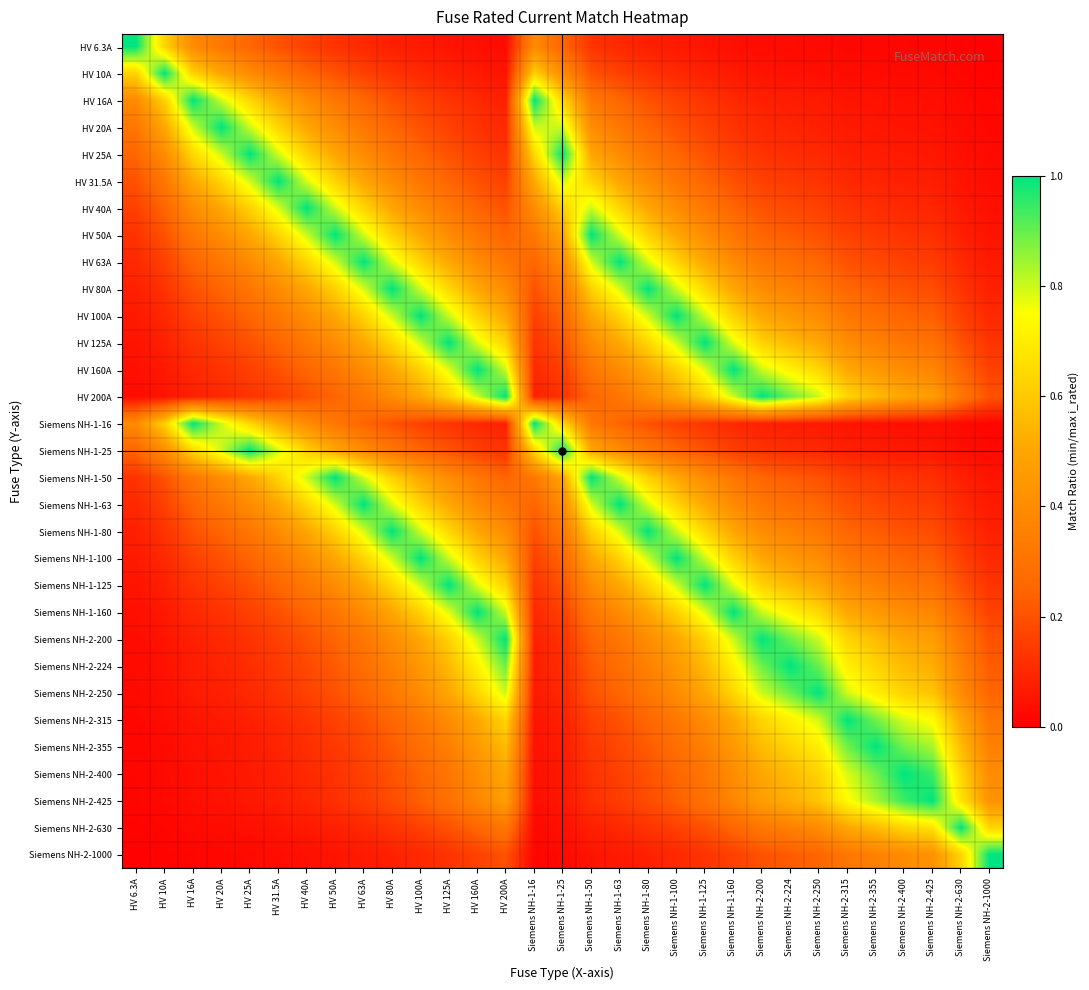

Reading left to right, transcribe all the data shown in this chart.

HV 6.3A: HV 6.3A=1.0	HV 10A=0.6	HV 16A=0.4	HV 20A=0.3	HV 25A=0.3	HV 31.5A=0.2	HV 40A=0.2	HV 50A=0.1	HV 63A=0.1	HV 80A=0.1	HV 100A=0.1	HV 125A=0.1	HV 160A=0.0	HV 200A=0.0	Siemens NH-1-16=0.4	Siemens NH-1-25=0.3	Siemens NH-1-50=0.1	Siemens NH-1-63=0.1	Siemens NH-1-80=0.1	Siemens NH-1-100=0.1	Siemens NH-1-125=0.1	Siemens NH-1-160=0.0	Siemens NH-2-200=0.0	Siemens NH-2-224=0.0	Siemens NH-2-250=0.0	Siemens NH-2-315=0.0	Siemens NH-2-355=0.0	Siemens NH-2-400=0.0	Siemens NH-2-425=0.0	Siemens NH-2-630=0.0	Siemens NH-2-1000=0.0
HV 10A: HV 6.3A=0.6	HV 10A=1.0	HV 16A=0.6	HV 20A=0.5	HV 25A=0.4	HV 31.5A=0.3	HV 40A=0.2	HV 50A=0.2	HV 63A=0.2	HV 80A=0.1	HV 100A=0.1	HV 125A=0.1	HV 160A=0.1	HV 200A=0.1	Siemens NH-1-16=0.6	Siemens NH-1-25=0.4	Siemens NH-1-50=0.2	Siemens NH-1-63=0.2	Siemens NH-1-80=0.1	Siemens NH-1-100=0.1	Siemens NH-1-125=0.1	Siemens NH-1-160=0.1	Siemens NH-2-200=0.1	Siemens NH-2-224=0.0	Siemens NH-2-250=0.0	Siemens NH-2-315=0.0	Siemens NH-2-355=0.0	Siemens NH-2-400=0.0	Siemens NH-2-425=0.0	Siemens NH-2-630=0.0	Siemens NH-2-1000=0.0
HV 16A: HV 6.3A=0.4	HV 10A=0.6	HV 16A=1.0	HV 20A=0.8	HV 25A=0.6	HV 31.5A=0.5	HV 40A=0.4	HV 50A=0.3	HV 63A=0.3	HV 80A=0.2	HV 100A=0.2	HV 125A=0.1	HV 160A=0.1	HV 200A=0.1	Siemens NH-1-16=1.0	Siemens NH-1-25=0.6	Siemens NH-1-50=0.3	Siemens NH-1-63=0.3	Siemens NH-1-80=0.2	Siemens NH-1-100=0.2	Siemens NH-1-125=0.1	Siemens NH-1-160=0.1	Siemens NH-2-200=0.1	Siemens NH-2-224=0.1	Siemens NH-2-250=0.1	Siemens NH-2-315=0.1	Siemens NH-2-355=0.0	Siemens NH-2-400=0.0	Siemens NH-2-425=0.0	Siemens NH-2-630=0.0	Siemens NH-2-1000=0.0
HV 20A: HV 6.3A=0.3	HV 10A=0.5	HV 16A=0.8	HV 20A=1.0	HV 25A=0.8	HV 31.5A=0.6	HV 40A=0.5	HV 50A=0.4	HV 63A=0.3	HV 80A=0.2	HV 100A=0.2	HV 125A=0.2	HV 160A=0.1	HV 200A=0.1	Siemens NH-1-16=0.8	Siemens NH-1-25=0.8	Siemens NH-1-50=0.4	Siemens NH-1-63=0.3	Siemens NH-1-80=0.2	Siemens NH-1-100=0.2	Siemens NH-1-125=0.2	Siemens NH-1-160=0.1	Siemens NH-2-200=0.1	Siemens NH-2-224=0.1	Siemens NH-2-250=0.1	Siemens NH-2-315=0.1	Siemens NH-2-355=0.1	Siemens NH-2-400=0.1	Siemens NH-2-425=0.0	Siemens NH-2-630=0.0	Siemens NH-2-1000=0.0
HV 25A: HV 6.3A=0.3	HV 10A=0.4	HV 16A=0.6	HV 20A=0.8	HV 25A=1.0	HV 31.5A=0.8	HV 40A=0.6	HV 50A=0.5	HV 63A=0.4	HV 80A=0.3	HV 100A=0.2	HV 125A=0.2	HV 160A=0.2	HV 200A=0.1	Siemens NH-1-16=0.6	Siemens NH-1-25=1.0	Siemens NH-1-50=0.5	Siemens NH-1-63=0.4	Siemens NH-1-80=0.3	Siemens NH-1-100=0.2	Siemens NH-1-125=0.2	Siemens NH-1-160=0.2	Siemens NH-2-200=0.1	Siemens NH-2-224=0.1	Siemens NH-2-250=0.1	Siemens NH-2-315=0.1	Siemens NH-2-355=0.1	Siemens NH-2-400=0.1	Siemens NH-2-425=0.1	Siemens NH-2-630=0.0	Siemens NH-2-1000=0.0
HV 31.5A: HV 6.3A=0.2	HV 10A=0.3	HV 16A=0.5	HV 20A=0.6	HV 25A=0.8	HV 31.5A=1.0	HV 40A=0.8	HV 50A=0.6	HV 63A=0.5	HV 80A=0.4	HV 100A=0.3	HV 125A=0.3	HV 160A=0.2	HV 200A=0.2	Siemens NH-1-16=0.5	Siemens NH-1-25=0.8	Siemens NH-1-50=0.6	Siemens NH-1-63=0.5	Siemens NH-1-80=0.4	Siemens NH-1-100=0.3	Siemens NH-1-125=0.3	Siemens NH-1-160=0.2	Siemens NH-2-200=0.2	Siemens NH-2-224=0.1	Siemens NH-2-250=0.1	Siemens NH-2-315=0.1	Siemens NH-2-355=0.1	Siemens NH-2-400=0.1	Siemens NH-2-425=0.1	Siemens NH-2-630=0.1	Siemens NH-2-1000=0.0
HV 40A: HV 6.3A=0.2	HV 10A=0.2	HV 16A=0.4	HV 20A=0.5	HV 25A=0.6	HV 31.5A=0.8	HV 40A=1.0	HV 50A=0.8	HV 63A=0.6	HV 80A=0.5	HV 100A=0.4	HV 125A=0.3	HV 160A=0.2	HV 200A=0.2	Siemens NH-1-16=0.4	Siemens NH-1-25=0.6	Siemens NH-1-50=0.8	Siemens NH-1-63=0.6	Siemens NH-1-80=0.5	Siemens NH-1-100=0.4	Siemens NH-1-125=0.3	Siemens NH-1-160=0.2	Siemens NH-2-200=0.2	Siemens NH-2-224=0.2	Siemens NH-2-250=0.2	Siemens NH-2-315=0.1	Siemens NH-2-355=0.1	Siemens NH-2-400=0.1	Siemens NH-2-425=0.1	Siemens NH-2-630=0.1	Siemens NH-2-1000=0.0
HV 50A: HV 6.3A=0.1	HV 10A=0.2	HV 16A=0.3	HV 20A=0.4	HV 25A=0.5	HV 31.5A=0.6	HV 40A=0.8	HV 50A=1.0	HV 63A=0.8	HV 80A=0.6	HV 100A=0.5	HV 125A=0.4	HV 160A=0.3	HV 200A=0.2	Siemens NH-1-16=0.3	Siemens NH-1-25=0.5	Siemens NH-1-50=1.0	Siemens NH-1-63=0.8	Siemens NH-1-80=0.6	Siemens NH-1-100=0.5	Siemens NH-1-125=0.4	Siemens NH-1-160=0.3	Siemens NH-2-200=0.2	Siemens NH-2-224=0.2	Siemens NH-2-250=0.2	Siemens NH-2-315=0.2	Siemens NH-2-355=0.1	Siemens NH-2-400=0.1	Siemens NH-2-425=0.1	Siemens NH-2-630=0.1	Siemens NH-2-1000=0.1
HV 63A: HV 6.3A=0.1	HV 10A=0.2	HV 16A=0.3	HV 20A=0.3	HV 25A=0.4	HV 31.5A=0.5	HV 40A=0.6	HV 50A=0.8	HV 63A=1.0	HV 80A=0.8	HV 100A=0.6	HV 125A=0.5	HV 160A=0.4	HV 200A=0.3	Siemens NH-1-16=0.3	Siemens NH-1-25=0.4	Siemens NH-1-50=0.8	Siemens NH-1-63=1.0	Siemens NH-1-80=0.8	Siemens NH-1-100=0.6	Siemens NH-1-125=0.5	Siemens NH-1-160=0.4	Siemens NH-2-200=0.3	Siemens NH-2-224=0.3	Siemens NH-2-250=0.3	Siemens NH-2-315=0.2	Siemens NH-2-355=0.2	Siemens NH-2-400=0.2	Siemens NH-2-425=0.1	Siemens NH-2-630=0.1	Siemens NH-2-1000=0.1
HV 80A: HV 6.3A=0.1	HV 10A=0.1	HV 16A=0.2	HV 20A=0.2	HV 25A=0.3	HV 31.5A=0.4	HV 40A=0.5	HV 50A=0.6	HV 63A=0.8	HV 80A=1.0	HV 100A=0.8	HV 125A=0.6	HV 160A=0.5	HV 200A=0.4	Siemens NH-1-16=0.2	Siemens NH-1-25=0.3	Siemens NH-1-50=0.6	Siemens NH-1-63=0.8	Siemens NH-1-80=1.0	Siemens NH-1-100=0.8	Siemens NH-1-125=0.6	Siemens NH-1-160=0.5	Siemens NH-2-200=0.4	Siemens NH-2-224=0.4	Siemens NH-2-250=0.3	Siemens NH-2-315=0.3	Siemens NH-2-355=0.2	Siemens NH-2-400=0.2	Siemens NH-2-425=0.2	Siemens NH-2-630=0.1	Siemens NH-2-1000=0.1
HV 100A: HV 6.3A=0.1	HV 10A=0.1	HV 16A=0.2	HV 20A=0.2	HV 25A=0.2	HV 31.5A=0.3	HV 40A=0.4	HV 50A=0.5	HV 63A=0.6	HV 80A=0.8	HV 100A=1.0	HV 125A=0.8	HV 160A=0.6	HV 200A=0.5	Siemens NH-1-16=0.2	Siemens NH-1-25=0.2	Siemens NH-1-50=0.5	Siemens NH-1-63=0.6	Siemens NH-1-80=0.8	Siemens NH-1-100=1.0	Siemens NH-1-125=0.8	Siemens NH-1-160=0.6	Siemens NH-2-200=0.5	Siemens NH-2-224=0.4	Siemens NH-2-250=0.4	Siemens NH-2-315=0.3	Siemens NH-2-355=0.3	Siemens NH-2-400=0.2	Siemens NH-2-425=0.2	Siemens NH-2-630=0.2	Siemens NH-2-1000=0.1
HV 125A: HV 6.3A=0.1	HV 10A=0.1	HV 16A=0.1	HV 20A=0.2	HV 25A=0.2	HV 31.5A=0.3	HV 40A=0.3	HV 50A=0.4	HV 63A=0.5	HV 80A=0.6	HV 100A=0.8	HV 125A=1.0	HV 160A=0.8	HV 200A=0.6	Siemens NH-1-16=0.1	Siemens NH-1-25=0.2	Siemens NH-1-50=0.4	Siemens NH-1-63=0.5	Siemens NH-1-80=0.6	Siemens NH-1-100=0.8	Siemens NH-1-125=1.0	Siemens NH-1-160=0.8	Siemens NH-2-200=0.6	Siemens NH-2-224=0.6	Siemens NH-2-250=0.5	Siemens NH-2-315=0.4	Siemens NH-2-355=0.4	Siemens NH-2-400=0.3	Siemens NH-2-425=0.3	Siemens NH-2-630=0.2	Siemens NH-2-1000=0.1
HV 160A: HV 6.3A=0.0	HV 10A=0.1	HV 16A=0.1	HV 20A=0.1	HV 25A=0.2	HV 31.5A=0.2	HV 40A=0.2	HV 50A=0.3	HV 63A=0.4	HV 80A=0.5	HV 100A=0.6	HV 125A=0.8	HV 160A=1.0	HV 200A=0.8	Siemens NH-1-16=0.1	Siemens NH-1-25=0.2	Siemens NH-1-50=0.3	Siemens NH-1-63=0.4	Siemens NH-1-80=0.5	Siemens NH-1-100=0.6	Siemens NH-1-125=0.8	Siemens NH-1-160=1.0	Siemens NH-2-200=0.8	Siemens NH-2-224=0.7	Siemens NH-2-250=0.6	Siemens NH-2-315=0.5	Siemens NH-2-355=0.5	Siemens NH-2-400=0.4	Siemens NH-2-425=0.4	Siemens NH-2-630=0.3	Siemens NH-2-1000=0.2
HV 200A: HV 6.3A=0.0	HV 10A=0.1	HV 16A=0.1	HV 20A=0.1	HV 25A=0.1	HV 31.5A=0.2	HV 40A=0.2	HV 50A=0.2	HV 63A=0.3	HV 80A=0.4	HV 100A=0.5	HV 125A=0.6	HV 160A=0.8	HV 200A=1.0	Siemens NH-1-16=0.1	Siemens NH-1-25=0.1	Siemens NH-1-50=0.2	Siemens NH-1-63=0.3	Siemens NH-1-80=0.4	Siemens NH-1-100=0.5	Siemens NH-1-125=0.6	Siemens NH-1-160=0.8	Siemens NH-2-200=1.0	Siemens NH-2-224=0.9	Siemens NH-2-250=0.8	Siemens NH-2-315=0.6	Siemens NH-2-355=0.6	Siemens NH-2-400=0.5	Siemens NH-2-425=0.5	Siemens NH-2-630=0.3	Siemens NH-2-1000=0.2
Siemens NH-1-16: HV 6.3A=0.4	HV 10A=0.6	HV 16A=1.0	HV 20A=0.8	HV 25A=0.6	HV 31.5A=0.5	HV 40A=0.4	HV 50A=0.3	HV 63A=0.3	HV 80A=0.2	HV 100A=0.2	HV 125A=0.1	HV 160A=0.1	HV 200A=0.1	Siemens NH-1-16=1.0	Siemens NH-1-25=0.6	Siemens NH-1-50=0.3	Siemens NH-1-63=0.3	Siemens NH-1-80=0.2	Siemens NH-1-100=0.2	Siemens NH-1-125=0.1	Siemens NH-1-160=0.1	Siemens NH-2-200=0.1	Siemens NH-2-224=0.1	Siemens NH-2-250=0.1	Siemens NH-2-315=0.1	Siemens NH-2-355=0.0	Siemens NH-2-400=0.0	Siemens NH-2-425=0.0	Siemens NH-2-630=0.0	Siemens NH-2-1000=0.0
Siemens NH-1-25: HV 6.3A=0.3	HV 10A=0.4	HV 16A=0.6	HV 20A=0.8	HV 25A=1.0	HV 31.5A=0.8	HV 40A=0.6	HV 50A=0.5	HV 63A=0.4	HV 80A=0.3	HV 100A=0.2	HV 125A=0.2	HV 160A=0.2	HV 200A=0.1	Siemens NH-1-16=0.6	Siemens NH-1-25=1.0	Siemens NH-1-50=0.5	Siemens NH-1-63=0.4	Siemens NH-1-80=0.3	Siemens NH-1-100=0.2	Siemens NH-1-125=0.2	Siemens NH-1-160=0.2	Siemens NH-2-200=0.1	Siemens NH-2-224=0.1	Siemens NH-2-250=0.1	Siemens NH-2-315=0.1	Siemens NH-2-355=0.1	Siemens NH-2-400=0.1	Siemens NH-2-425=0.1	Siemens NH-2-630=0.0	Siemens NH-2-1000=0.0
Siemens NH-1-50: HV 6.3A=0.1	HV 10A=0.2	HV 16A=0.3	HV 20A=0.4	HV 25A=0.5	HV 31.5A=0.6	HV 40A=0.8	HV 50A=1.0	HV 63A=0.8	HV 80A=0.6	HV 100A=0.5	HV 125A=0.4	HV 160A=0.3	HV 200A=0.2	Siemens NH-1-16=0.3	Siemens NH-1-25=0.5	Siemens NH-1-50=1.0	Siemens NH-1-63=0.8	Siemens NH-1-80=0.6	Siemens NH-1-100=0.5	Siemens NH-1-125=0.4	Siemens NH-1-160=0.3	Siemens NH-2-200=0.2	Siemens NH-2-224=0.2	Siemens NH-2-250=0.2	Siemens NH-2-315=0.2	Siemens NH-2-355=0.1	Siemens NH-2-400=0.1	Siemens NH-2-425=0.1	Siemens NH-2-630=0.1	Siemens NH-2-1000=0.1
Siemens NH-1-63: HV 6.3A=0.1	HV 10A=0.2	HV 16A=0.3	HV 20A=0.3	HV 25A=0.4	HV 31.5A=0.5	HV 40A=0.6	HV 50A=0.8	HV 63A=1.0	HV 80A=0.8	HV 100A=0.6	HV 125A=0.5	HV 160A=0.4	HV 200A=0.3	Siemens NH-1-16=0.3	Siemens NH-1-25=0.4	Siemens NH-1-50=0.8	Siemens NH-1-63=1.0	Siemens NH-1-80=0.8	Siemens NH-1-100=0.6	Siemens NH-1-125=0.5	Siemens NH-1-160=0.4	Siemens NH-2-200=0.3	Siemens NH-2-224=0.3	Siemens NH-2-250=0.3	Siemens NH-2-315=0.2	Siemens NH-2-355=0.2	Siemens NH-2-400=0.2	Siemens NH-2-425=0.1	Siemens NH-2-630=0.1	Siemens NH-2-1000=0.1
Siemens NH-1-80: HV 6.3A=0.1	HV 10A=0.1	HV 16A=0.2	HV 20A=0.2	HV 25A=0.3	HV 31.5A=0.4	HV 40A=0.5	HV 50A=0.6	HV 63A=0.8	HV 80A=1.0	HV 100A=0.8	HV 125A=0.6	HV 160A=0.5	HV 200A=0.4	Siemens NH-1-16=0.2	Siemens NH-1-25=0.3	Siemens NH-1-50=0.6	Siemens NH-1-63=0.8	Siemens NH-1-80=1.0	Siemens NH-1-100=0.8	Siemens NH-1-125=0.6	Siemens NH-1-160=0.5	Siemens NH-2-200=0.4	Siemens NH-2-224=0.4	Siemens NH-2-250=0.3	Siemens NH-2-315=0.3	Siemens NH-2-355=0.2	Siemens NH-2-400=0.2	Siemens NH-2-425=0.2	Siemens NH-2-630=0.1	Siemens NH-2-1000=0.1
Siemens NH-1-100: HV 6.3A=0.1	HV 10A=0.1	HV 16A=0.2	HV 20A=0.2	HV 25A=0.2	HV 31.5A=0.3	HV 40A=0.4	HV 50A=0.5	HV 63A=0.6	HV 80A=0.8	HV 100A=1.0	HV 125A=0.8	HV 160A=0.6	HV 200A=0.5	Siemens NH-1-16=0.2	Siemens NH-1-25=0.2	Siemens NH-1-50=0.5	Siemens NH-1-63=0.6	Siemens NH-1-80=0.8	Siemens NH-1-100=1.0	Siemens NH-1-125=0.8	Siemens NH-1-160=0.6	Siemens NH-2-200=0.5	Siemens NH-2-224=0.4	Siemens NH-2-250=0.4	Siemens NH-2-315=0.3	Siemens NH-2-355=0.3	Siemens NH-2-400=0.2	Siemens NH-2-425=0.2	Siemens NH-2-630=0.2	Siemens NH-2-1000=0.1
Siemens NH-1-125: HV 6.3A=0.1	HV 10A=0.1	HV 16A=0.1	HV 20A=0.2	HV 25A=0.2	HV 31.5A=0.3	HV 40A=0.3	HV 50A=0.4	HV 63A=0.5	HV 80A=0.6	HV 100A=0.8	HV 125A=1.0	HV 160A=0.8	HV 200A=0.6	Siemens NH-1-16=0.1	Siemens NH-1-25=0.2	Siemens NH-1-50=0.4	Siemens NH-1-63=0.5	Siemens NH-1-80=0.6	Siemens NH-1-100=0.8	Siemens NH-1-125=1.0	Siemens NH-1-160=0.8	Siemens NH-2-200=0.6	Siemens NH-2-224=0.6	Siemens NH-2-250=0.5	Siemens NH-2-315=0.4	Siemens NH-2-355=0.4	Siemens NH-2-400=0.3	Siemens NH-2-425=0.3	Siemens NH-2-630=0.2	Siemens NH-2-1000=0.1
Siemens NH-1-160: HV 6.3A=0.0	HV 10A=0.1	HV 16A=0.1	HV 20A=0.1	HV 25A=0.2	HV 31.5A=0.2	HV 40A=0.2	HV 50A=0.3	HV 63A=0.4	HV 80A=0.5	HV 100A=0.6	HV 125A=0.8	HV 160A=1.0	HV 200A=0.8	Siemens NH-1-16=0.1	Siemens NH-1-25=0.2	Siemens NH-1-50=0.3	Siemens NH-1-63=0.4	Siemens NH-1-80=0.5	Siemens NH-1-100=0.6	Siemens NH-1-125=0.8	Siemens NH-1-160=1.0	Siemens NH-2-200=0.8	Siemens NH-2-224=0.7	Siemens NH-2-250=0.6	Siemens NH-2-315=0.5	Siemens NH-2-355=0.5	Siemens NH-2-400=0.4	Siemens NH-2-425=0.4	Siemens NH-2-630=0.3	Siemens NH-2-1000=0.2
Siemens NH-2-200: HV 6.3A=0.0	HV 10A=0.1	HV 16A=0.1	HV 20A=0.1	HV 25A=0.1	HV 31.5A=0.2	HV 40A=0.2	HV 50A=0.2	HV 63A=0.3	HV 80A=0.4	HV 100A=0.5	HV 125A=0.6	HV 160A=0.8	HV 200A=1.0	Siemens NH-1-16=0.1	Siemens NH-1-25=0.1	Siemens NH-1-50=0.2	Siemens NH-1-63=0.3	Siemens NH-1-80=0.4	Siemens NH-1-100=0.5	Siemens NH-1-125=0.6	Siemens NH-1-160=0.8	Siemens NH-2-200=1.0	Siemens NH-2-224=0.9	Siemens NH-2-250=0.8	Siemens NH-2-315=0.6	Siemens NH-2-355=0.6	Siemens NH-2-400=0.5	Siemens NH-2-425=0.5	Siemens NH-2-630=0.3	Siemens NH-2-1000=0.2
Siemens NH-2-224: HV 6.3A=0.0	HV 10A=0.0	HV 16A=0.1	HV 20A=0.1	HV 25A=0.1	HV 31.5A=0.1	HV 40A=0.2	HV 50A=0.2	HV 63A=0.3	HV 80A=0.4	HV 100A=0.4	HV 125A=0.6	HV 160A=0.7	HV 200A=0.9	Siemens NH-1-16=0.1	Siemens NH-1-25=0.1	Siemens NH-1-50=0.2	Siemens NH-1-63=0.3	Siemens NH-1-80=0.4	Siemens NH-1-100=0.4	Siemens NH-1-125=0.6	Siemens NH-1-160=0.7	Siemens NH-2-200=0.9	Siemens NH-2-224=1.0	Siemens NH-2-250=0.9	Siemens NH-2-315=0.7	Siemens NH-2-355=0.6	Siemens NH-2-400=0.6	Siemens NH-2-425=0.5	Siemens NH-2-630=0.4	Siemens NH-2-1000=0.2
Siemens NH-2-250: HV 6.3A=0.0	HV 10A=0.0	HV 16A=0.1	HV 20A=0.1	HV 25A=0.1	HV 31.5A=0.1	HV 40A=0.2	HV 50A=0.2	HV 63A=0.3	HV 80A=0.3	HV 100A=0.4	HV 125A=0.5	HV 160A=0.6	HV 200A=0.8	Siemens NH-1-16=0.1	Siemens NH-1-25=0.1	Siemens NH-1-50=0.2	Siemens NH-1-63=0.3	Siemens NH-1-80=0.3	Siemens NH-1-100=0.4	Siemens NH-1-125=0.5	Siemens NH-1-160=0.6	Siemens NH-2-200=0.8	Siemens NH-2-224=0.9	Siemens NH-2-250=1.0	Siemens NH-2-315=0.8	Siemens NH-2-355=0.7	Siemens NH-2-400=0.6	Siemens NH-2-425=0.6	Siemens NH-2-630=0.4	Siemens NH-2-1000=0.2
Siemens NH-2-315: HV 6.3A=0.0	HV 10A=0.0	HV 16A=0.1	HV 20A=0.1	HV 25A=0.1	HV 31.5A=0.1	HV 40A=0.1	HV 50A=0.2	HV 63A=0.2	HV 80A=0.3	HV 100A=0.3	HV 125A=0.4	HV 160A=0.5	HV 200A=0.6	Siemens NH-1-16=0.1	Siemens NH-1-25=0.1	Siemens NH-1-50=0.2	Siemens NH-1-63=0.2	Siemens NH-1-80=0.3	Siemens NH-1-100=0.3	Siemens NH-1-125=0.4	Siemens NH-1-160=0.5	Siemens NH-2-200=0.6	Siemens NH-2-224=0.7	Siemens NH-2-250=0.8	Siemens NH-2-315=1.0	Siemens NH-2-355=0.9	Siemens NH-2-400=0.8	Siemens NH-2-425=0.7	Siemens NH-2-630=0.5	Siemens NH-2-1000=0.3
Siemens NH-2-355: HV 6.3A=0.0	HV 10A=0.0	HV 16A=0.0	HV 20A=0.1	HV 25A=0.1	HV 31.5A=0.1	HV 40A=0.1	HV 50A=0.1	HV 63A=0.2	HV 80A=0.2	HV 100A=0.3	HV 125A=0.4	HV 160A=0.5	HV 200A=0.6	Siemens NH-1-16=0.0	Siemens NH-1-25=0.1	Siemens NH-1-50=0.1	Siemens NH-1-63=0.2	Siemens NH-1-80=0.2	Siemens NH-1-100=0.3	Siemens NH-1-125=0.4	Siemens NH-1-160=0.5	Siemens NH-2-200=0.6	Siemens NH-2-224=0.6	Siemens NH-2-250=0.7	Siemens NH-2-315=0.9	Siemens NH-2-355=1.0	Siemens NH-2-400=0.9	Siemens NH-2-425=0.8	Siemens NH-2-630=0.6	Siemens NH-2-1000=0.4
Siemens NH-2-400: HV 6.3A=0.0	HV 10A=0.0	HV 16A=0.0	HV 20A=0.1	HV 25A=0.1	HV 31.5A=0.1	HV 40A=0.1	HV 50A=0.1	HV 63A=0.2	HV 80A=0.2	HV 100A=0.2	HV 125A=0.3	HV 160A=0.4	HV 200A=0.5	Siemens NH-1-16=0.0	Siemens NH-1-25=0.1	Siemens NH-1-50=0.1	Siemens NH-1-63=0.2	Siemens NH-1-80=0.2	Siemens NH-1-100=0.2	Siemens NH-1-125=0.3	Siemens NH-1-160=0.4	Siemens NH-2-200=0.5	Siemens NH-2-224=0.6	Siemens NH-2-250=0.6	Siemens NH-2-315=0.8	Siemens NH-2-355=0.9	Siemens NH-2-400=1.0	Siemens NH-2-425=0.9	Siemens NH-2-630=0.6	Siemens NH-2-1000=0.4
Siemens NH-2-425: HV 6.3A=0.0	HV 10A=0.0	HV 16A=0.0	HV 20A=0.0	HV 25A=0.1	HV 31.5A=0.1	HV 40A=0.1	HV 50A=0.1	HV 63A=0.1	HV 80A=0.2	HV 100A=0.2	HV 125A=0.3	HV 160A=0.4	HV 200A=0.5	Siemens NH-1-16=0.0	Siemens NH-1-25=0.1	Siemens NH-1-50=0.1	Siemens NH-1-63=0.1	Siemens NH-1-80=0.2	Siemens NH-1-100=0.2	Siemens NH-1-125=0.3	Siemens NH-1-160=0.4	Siemens NH-2-200=0.5	Siemens NH-2-224=0.5	Siemens NH-2-250=0.6	Siemens NH-2-315=0.7	Siemens NH-2-355=0.8	Siemens NH-2-400=0.9	Siemens NH-2-425=1.0	Siemens NH-2-630=0.7	Siemens NH-2-1000=0.4
Siemens NH-2-630: HV 6.3A=0.0	HV 10A=0.0	HV 16A=0.0	HV 20A=0.0	HV 25A=0.0	HV 31.5A=0.1	HV 40A=0.1	HV 50A=0.1	HV 63A=0.1	HV 80A=0.1	HV 100A=0.2	HV 125A=0.2	HV 160A=0.3	HV 200A=0.3	Siemens NH-1-16=0.0	Siemens NH-1-25=0.0	Siemens NH-1-50=0.1	Siemens NH-1-63=0.1	Siemens NH-1-80=0.1	Siemens NH-1-100=0.2	Siemens NH-1-125=0.2	Siemens NH-1-160=0.3	Siemens NH-2-200=0.3	Siemens NH-2-224=0.4	Siemens NH-2-250=0.4	Siemens NH-2-315=0.5	Siemens NH-2-355=0.6	Siemens NH-2-400=0.6	Siemens NH-2-425=0.7	Siemens NH-2-630=1.0	Siemens NH-2-1000=0.6
Siemens NH-2-1000: HV 6.3A=0.0	HV 10A=0.0	HV 16A=0.0	HV 20A=0.0	HV 25A=0.0	HV 31.5A=0.0	HV 40A=0.0	HV 50A=0.1	HV 63A=0.1	HV 80A=0.1	HV 100A=0.1	HV 125A=0.1	HV 160A=0.2	HV 200A=0.2	Siemens NH-1-16=0.0	Siemens NH-1-25=0.0	Siemens NH-1-50=0.1	Siemens NH-1-63=0.1	Siemens NH-1-80=0.1	Siemens NH-1-100=0.1	Siemens NH-1-125=0.1	Siemens NH-1-160=0.2	Siemens NH-2-200=0.2	Siemens NH-2-224=0.2	Siemens NH-2-250=0.2	Siemens NH-2-315=0.3	Siemens NH-2-355=0.4	Siemens NH-2-400=0.4	Siemens NH-2-425=0.4	Siemens NH-2-630=0.6	Siemens NH-2-1000=1.0